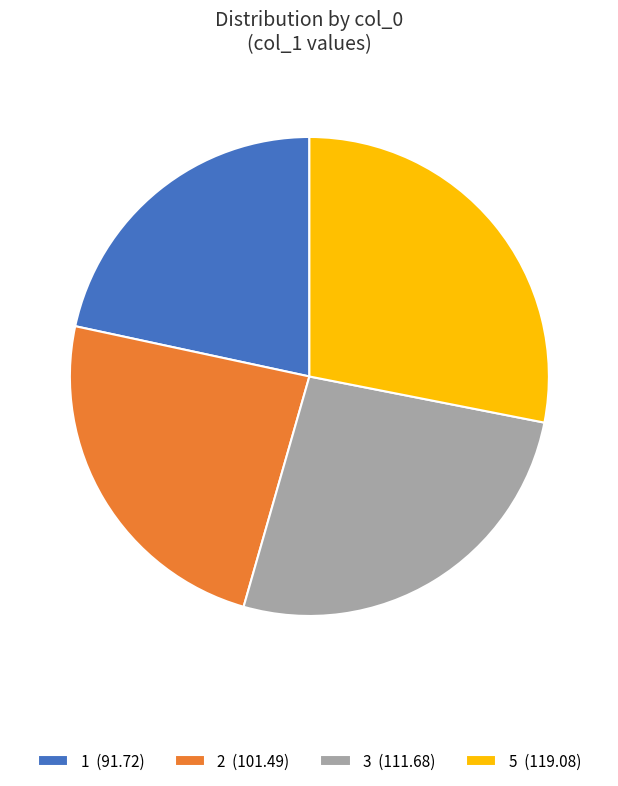

Is it true that 3 is 36% of the pie?

False